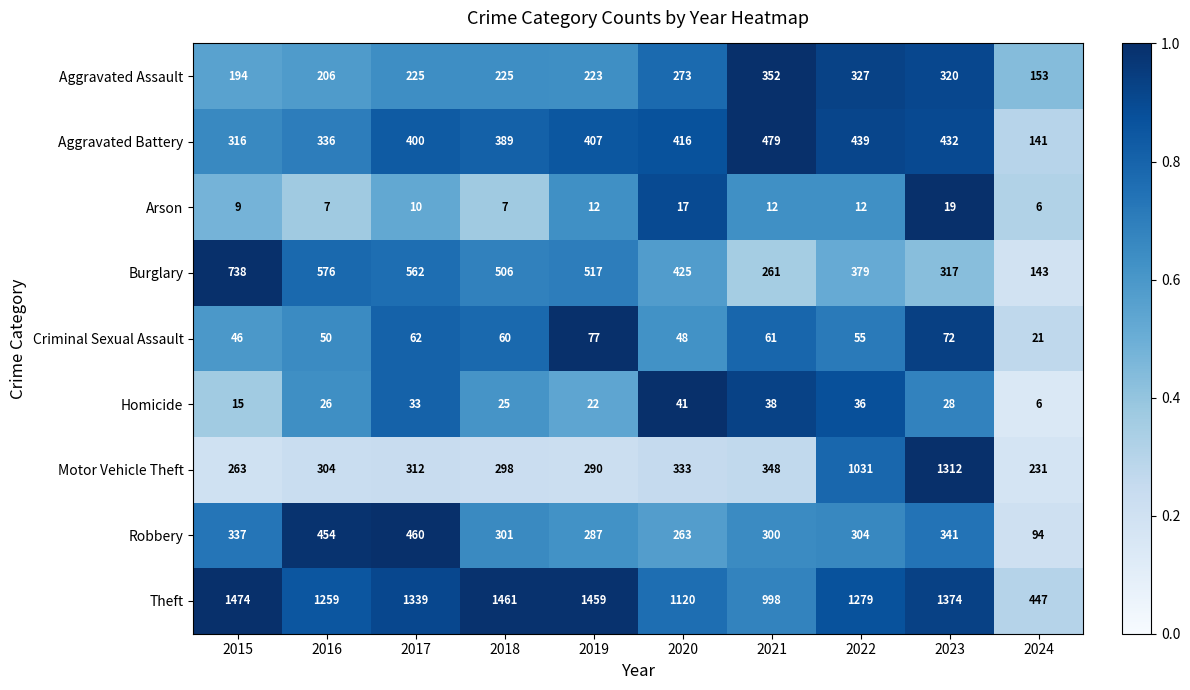

List the series in order of their peak value, lowest first.

Arson, Homicide, Criminal Sexual Assault, Aggravated Assault, Robbery, Aggravated Battery, Burglary, Motor Vehicle Theft, Theft